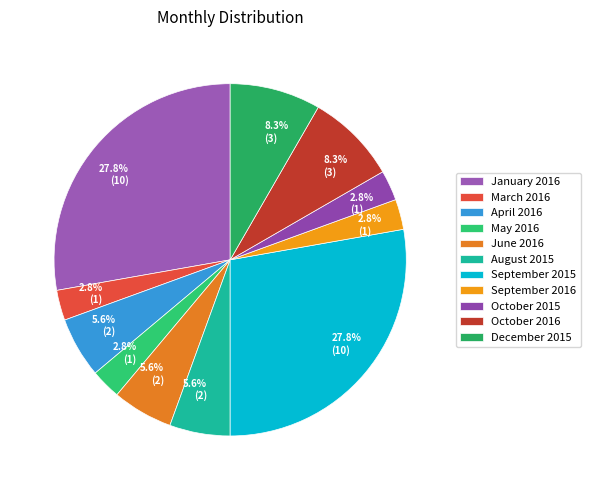

To the nearest percent, what is the combined percentage of January 2016 and May 2016?

31%